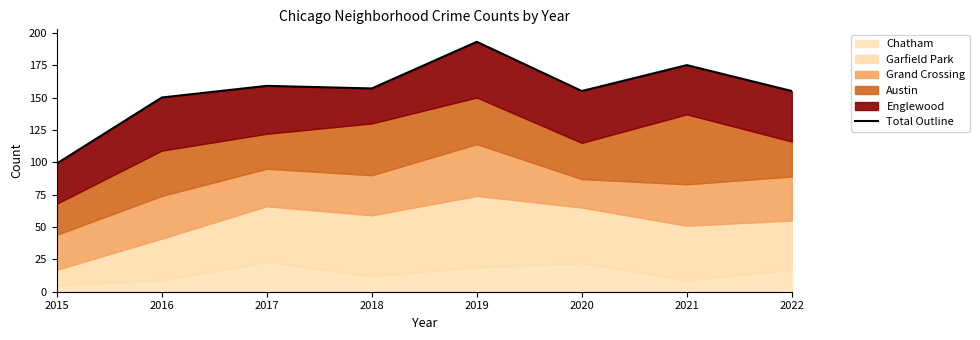

Which label corresponds to the smallest value in the chart?

2015